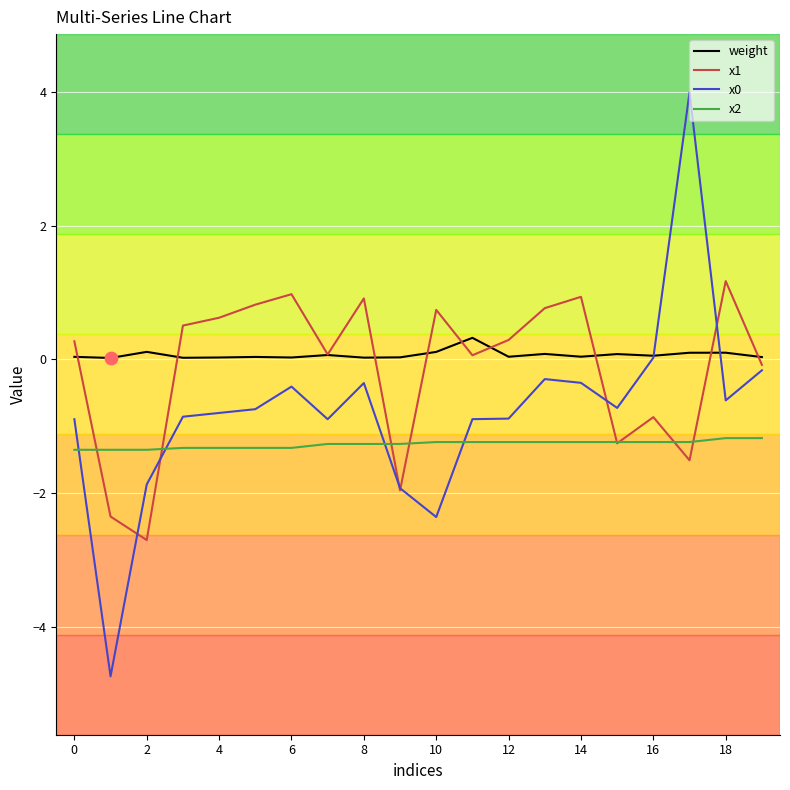

Which series has the largest total across all categories?

weight